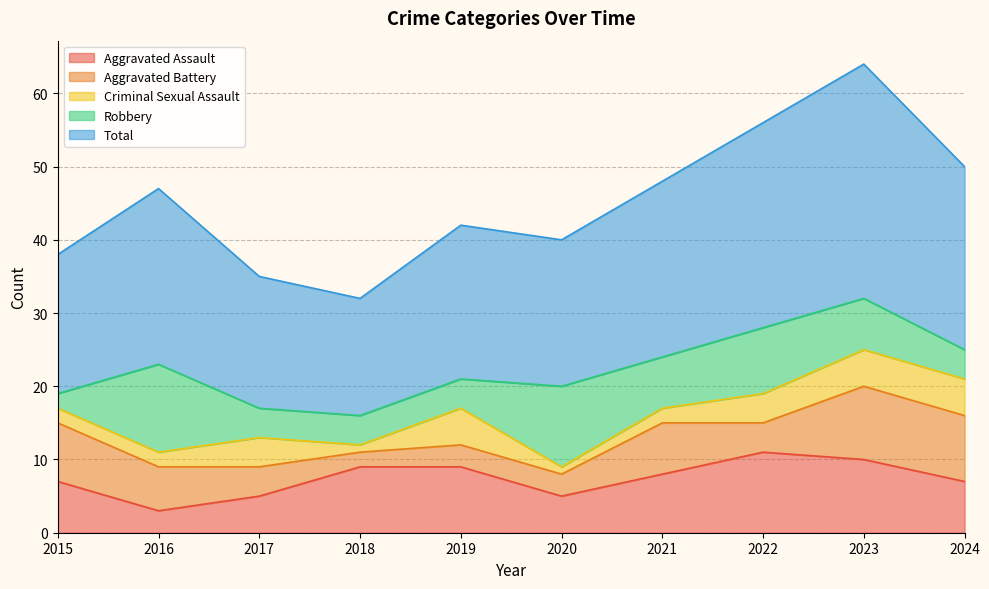

How many data points in Aggravated Assault are less than 8?

5